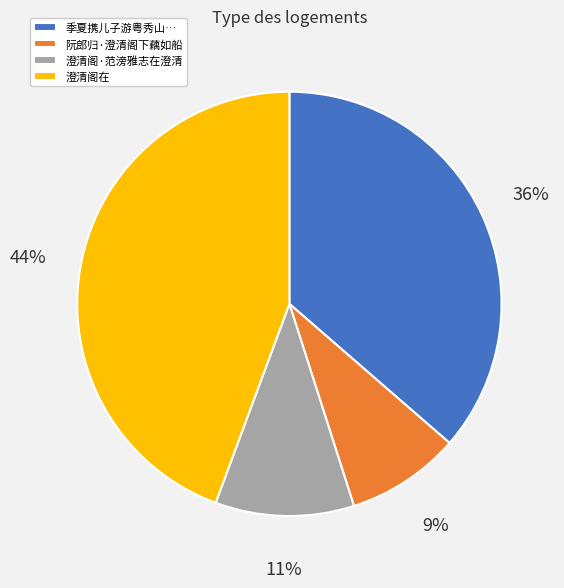

Does 澄清阁·范滂雅志在澄清 account for over 50% of the chart?

No